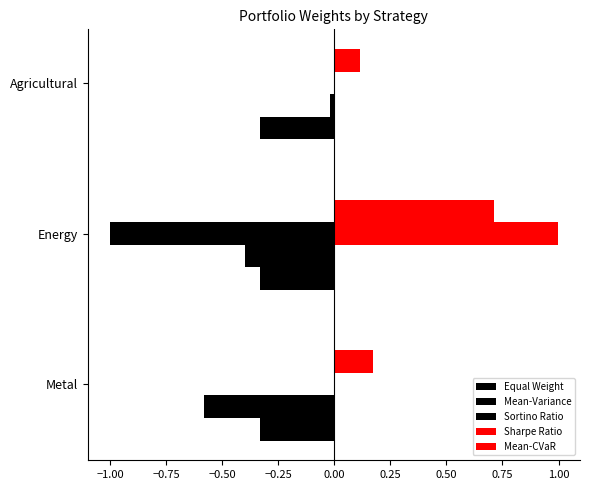

Which series has the largest total across all categories?

Sharpe Ratio